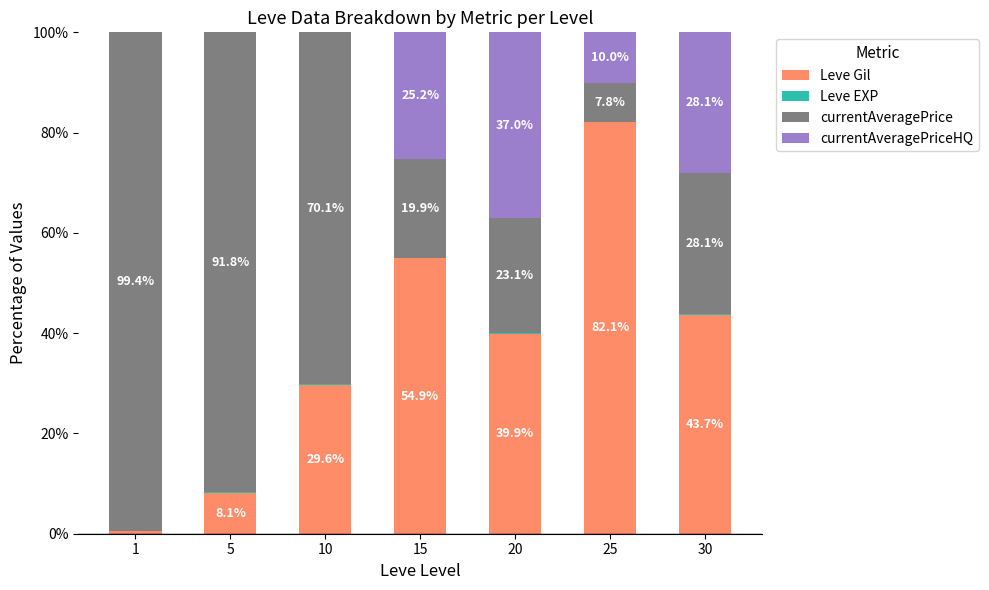

What is the average value of the Leve Gil series?

37.0